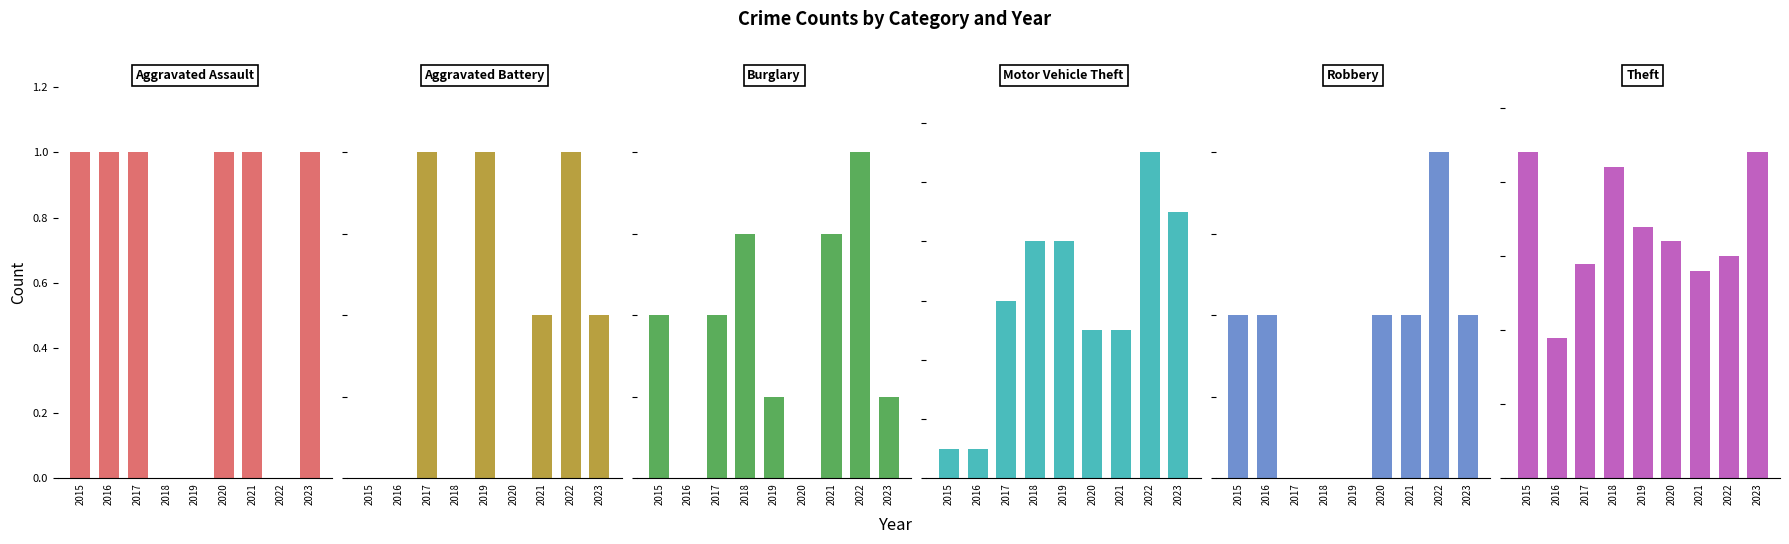

What is the spread (max minus min) of values at 2023?

43